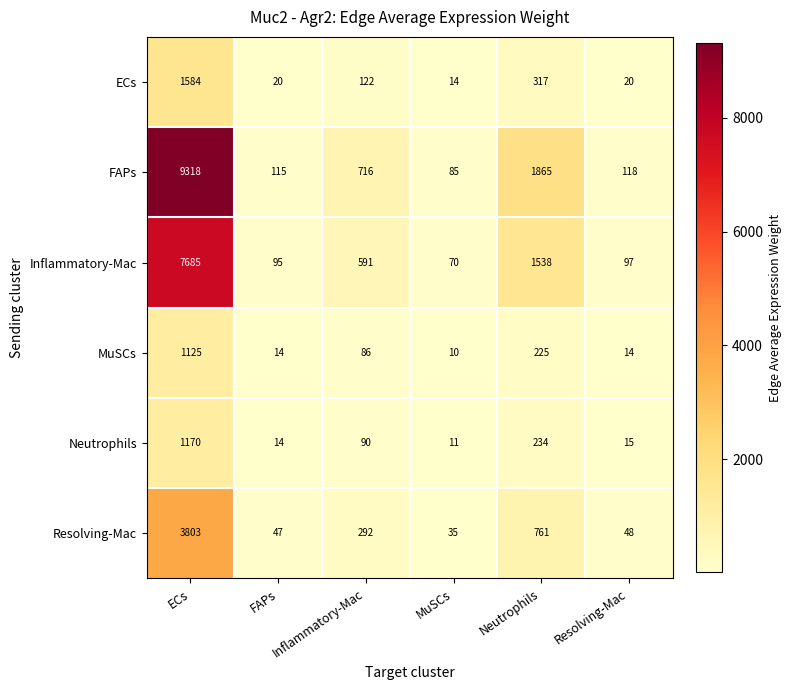

What is the smallest value displayed?

10